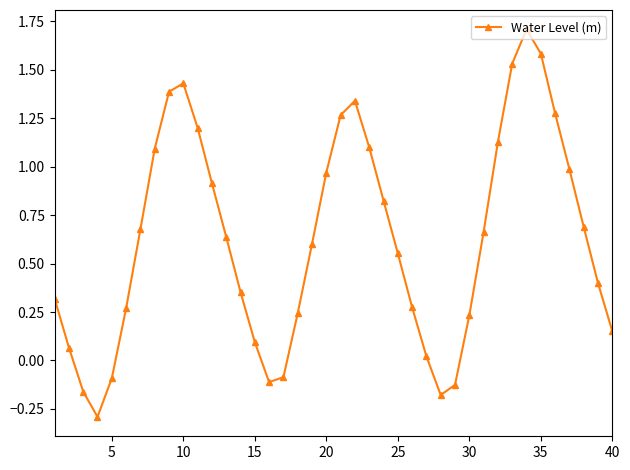

What is the smallest value displayed?

-0.3